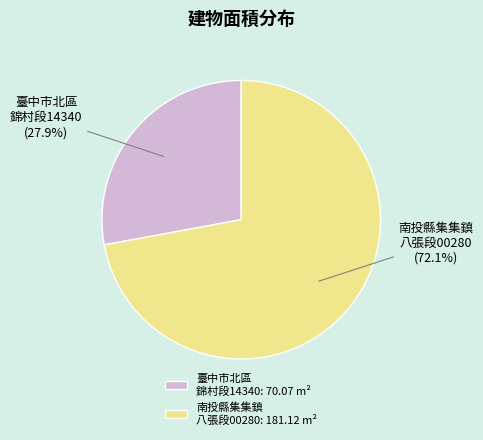

Is the sum of 南投縣集集鎮 八張段00280: 181.12 m² and 臺中市北區 錦村段14340: 70.07 m² greater than half?

Yes